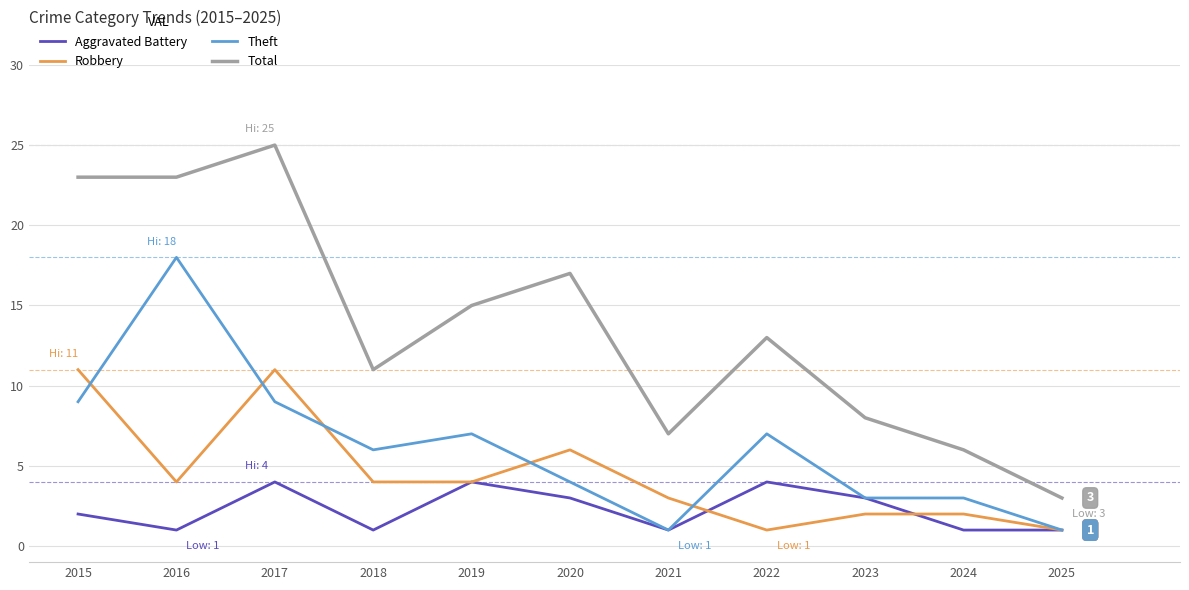

Which series changed the most between 2017 and 2018?

Total